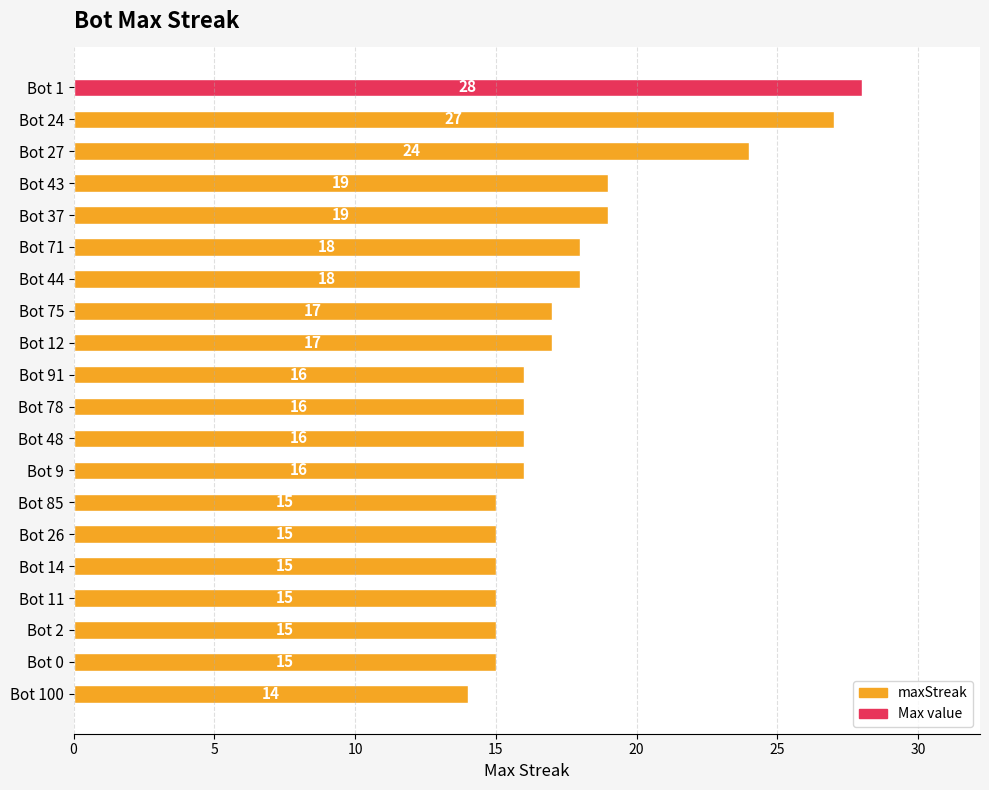

What is the change in value from Bot 27 to Bot 9?

-8